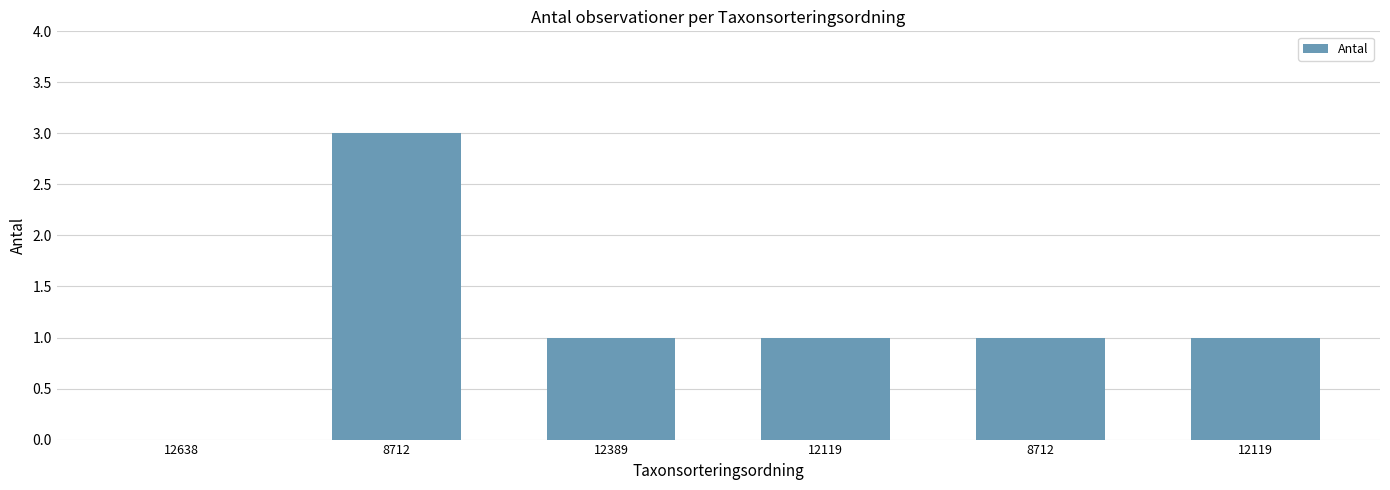

Reading left to right, extract all data points from this chart.

12638=0	8712=3	12389=1	12119=1	8712=1	12119=1